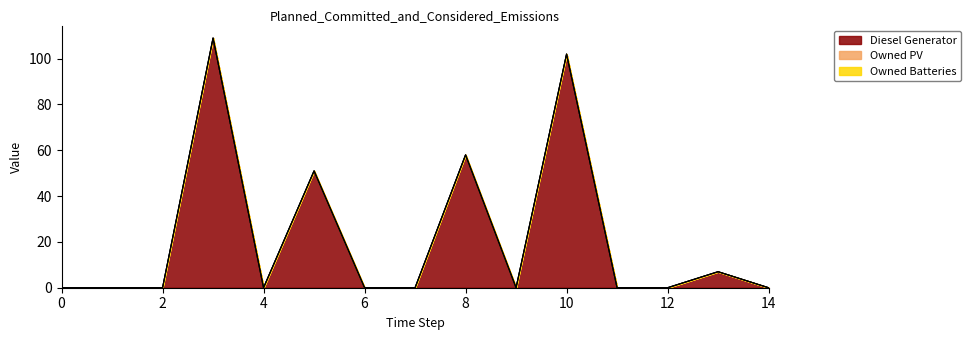

True or false: Owned Batteries and Diesel Generator intersect in this chart.

False